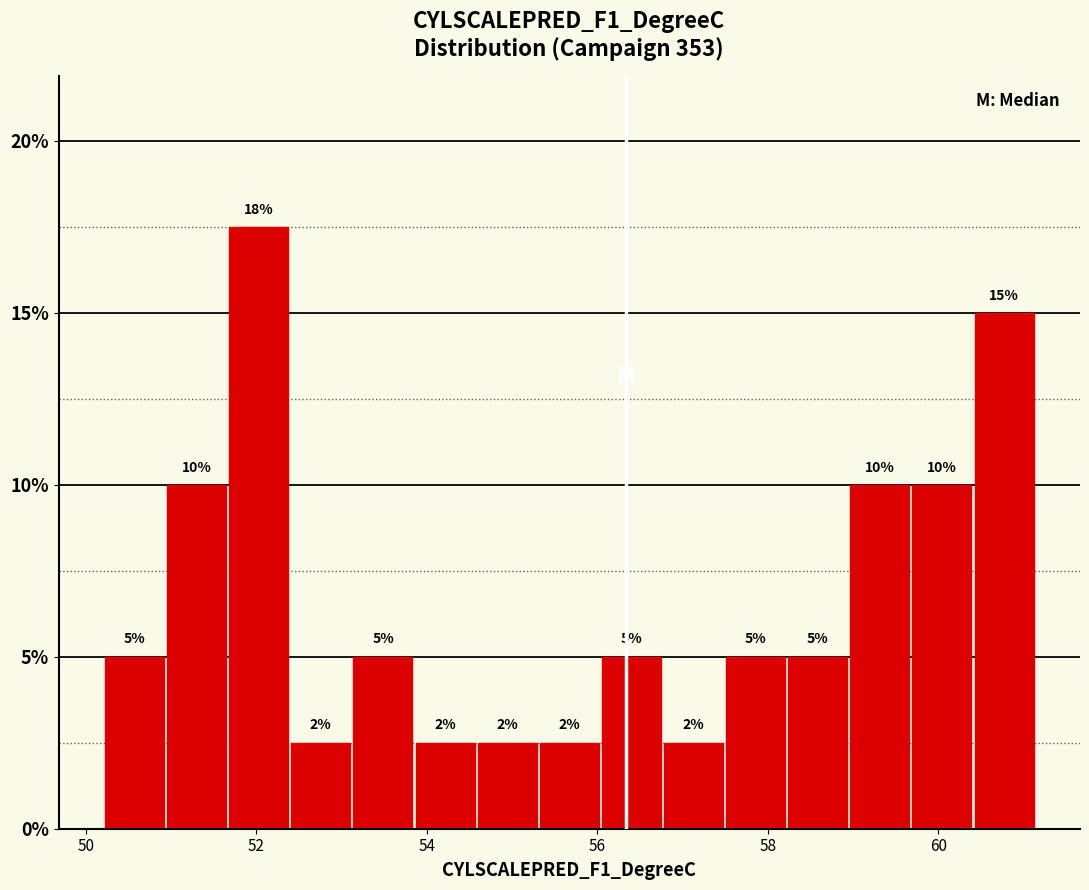

Read against the x-axis, roughly where is the centre of the tallest bar?

52.0